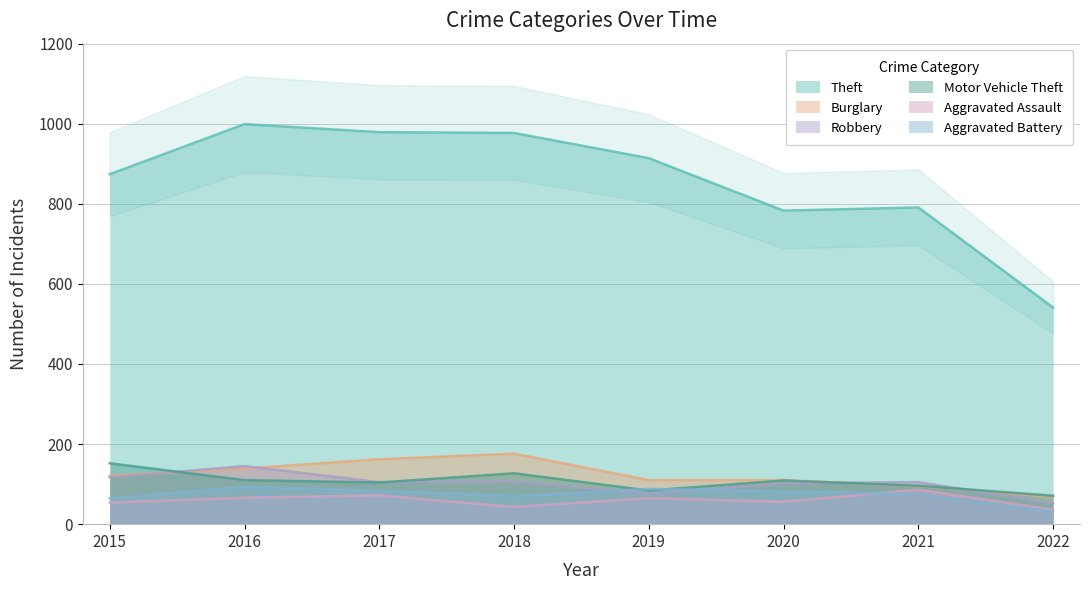

The Burglary series shows 176 at 2018. True or false?

True